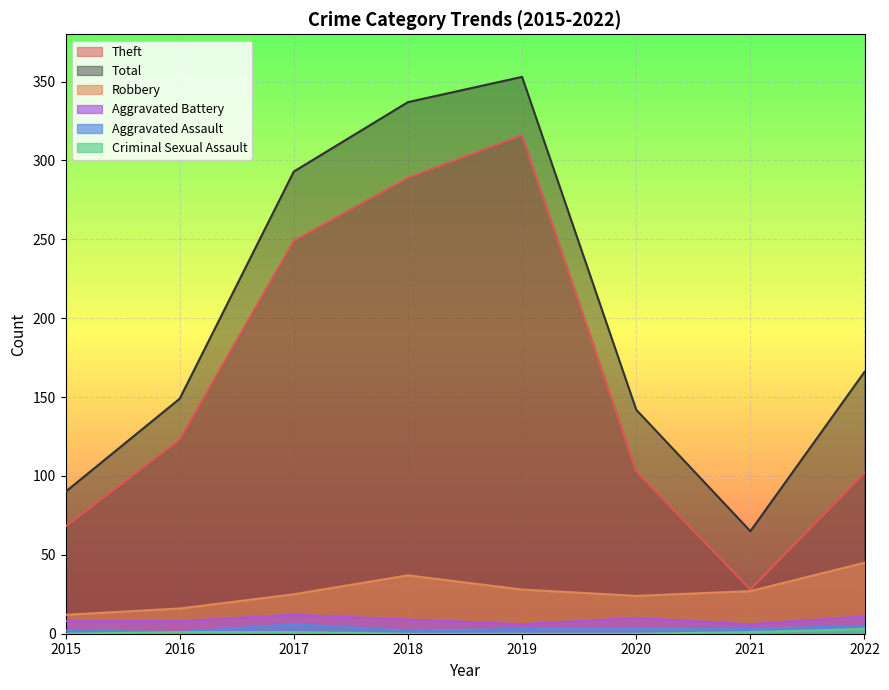

At which label does Theft reach its peak?

2019